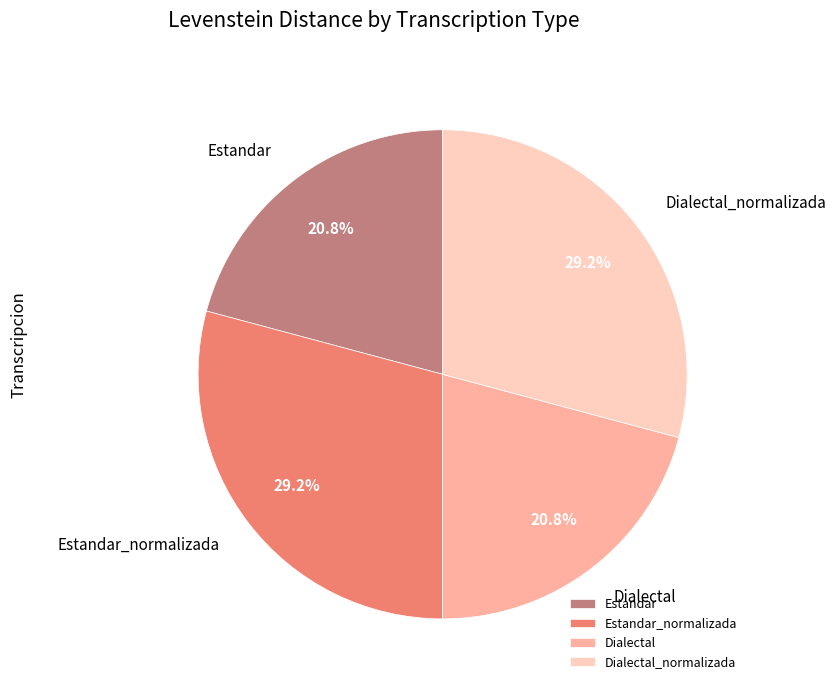

Does any single category account for the majority?

No